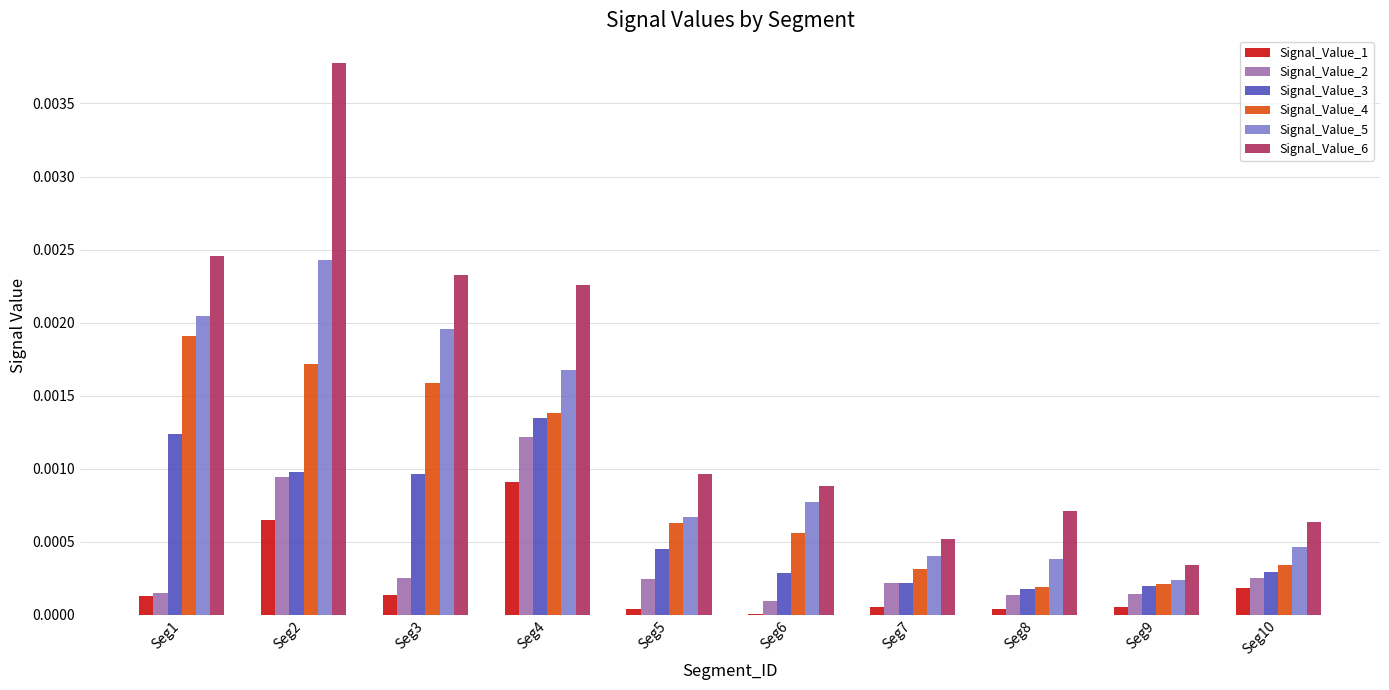

At which label does Signal_Value_3 reach its peak?

Seg4